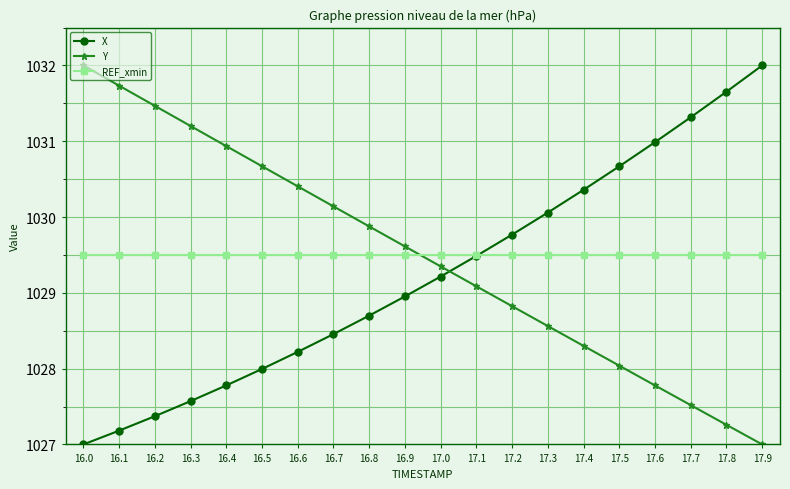

What is the total value across all series at 16.6?

3088.1